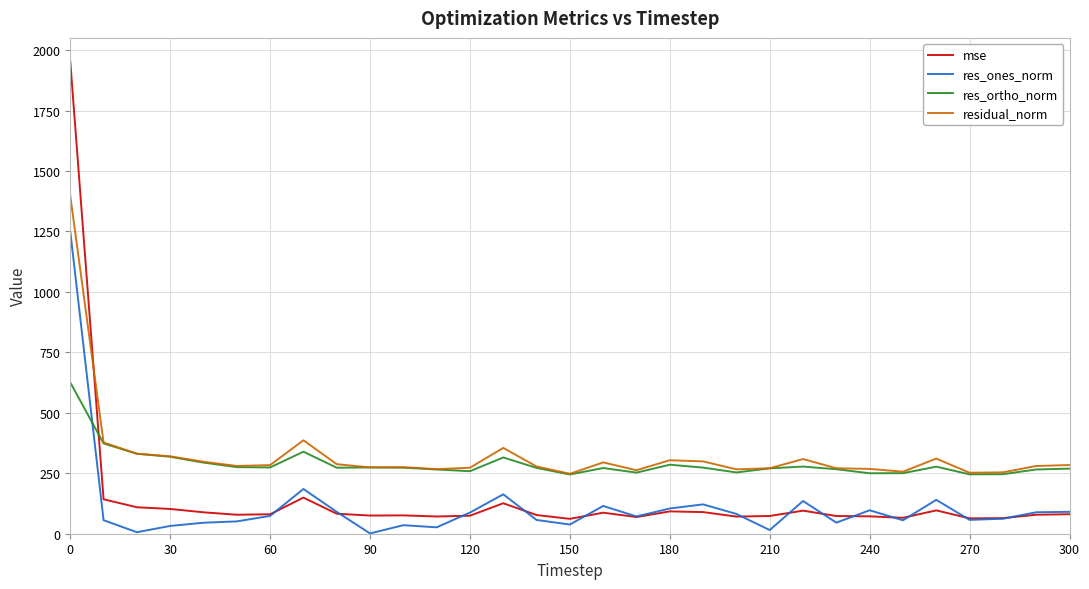

True or false: mse and residual_norm cross at least once.

True